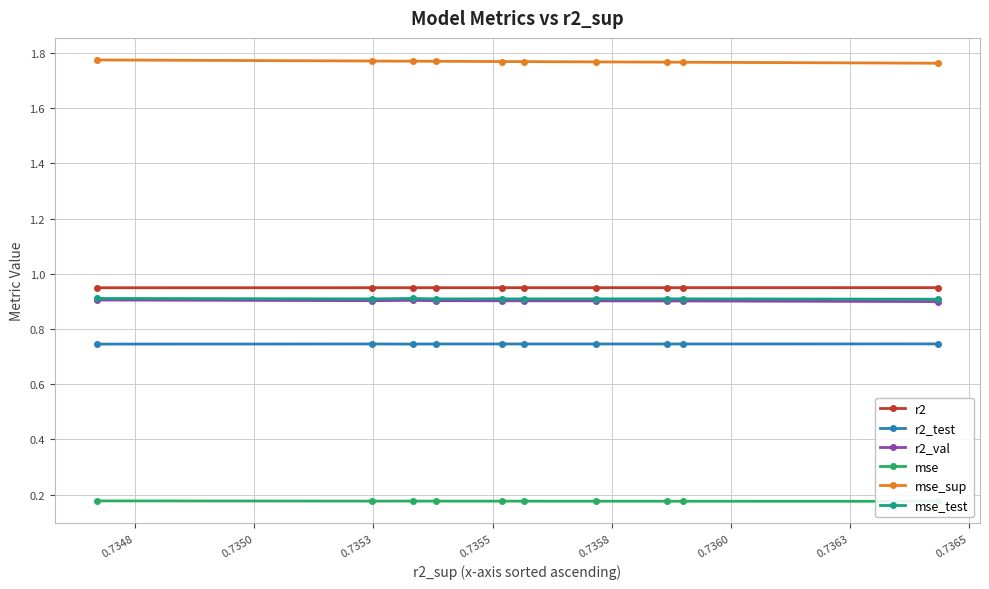

How many lines are shown in the chart?

6